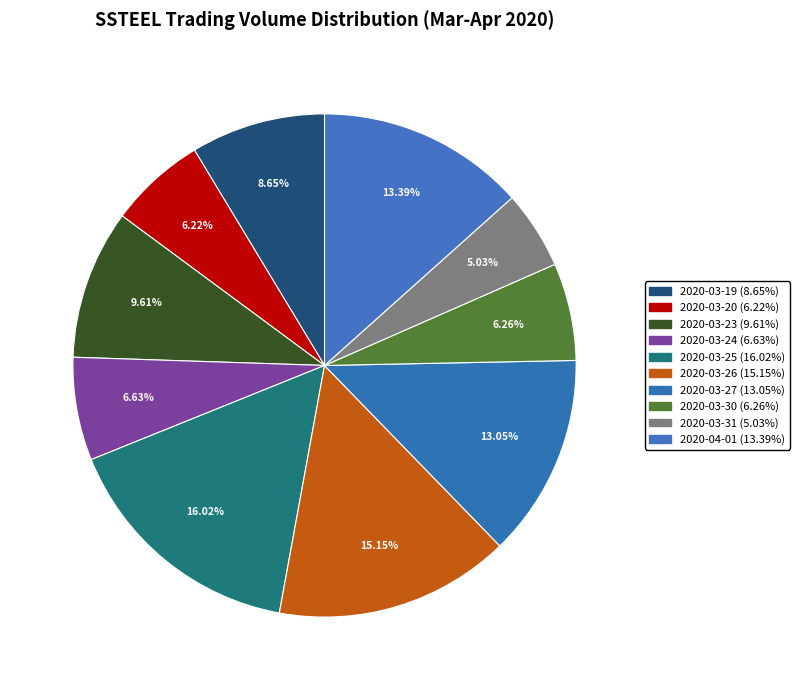

What is the total percentage of 2020-04-01 and 2020-03-27?

26.4%